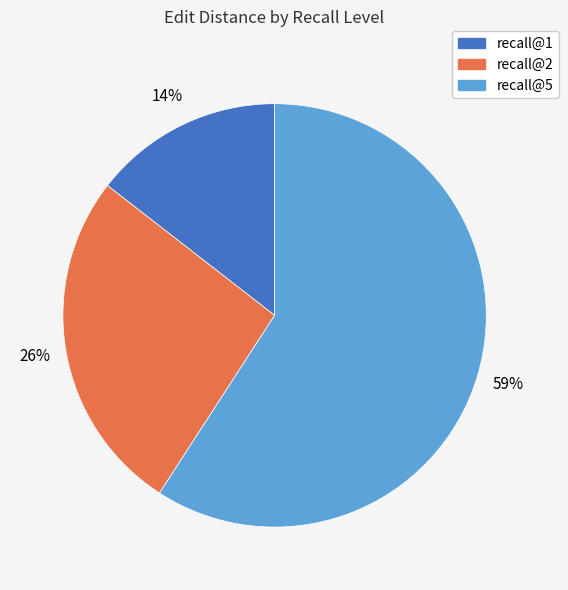

Does recall@5 account for over 50% of the chart?

Yes